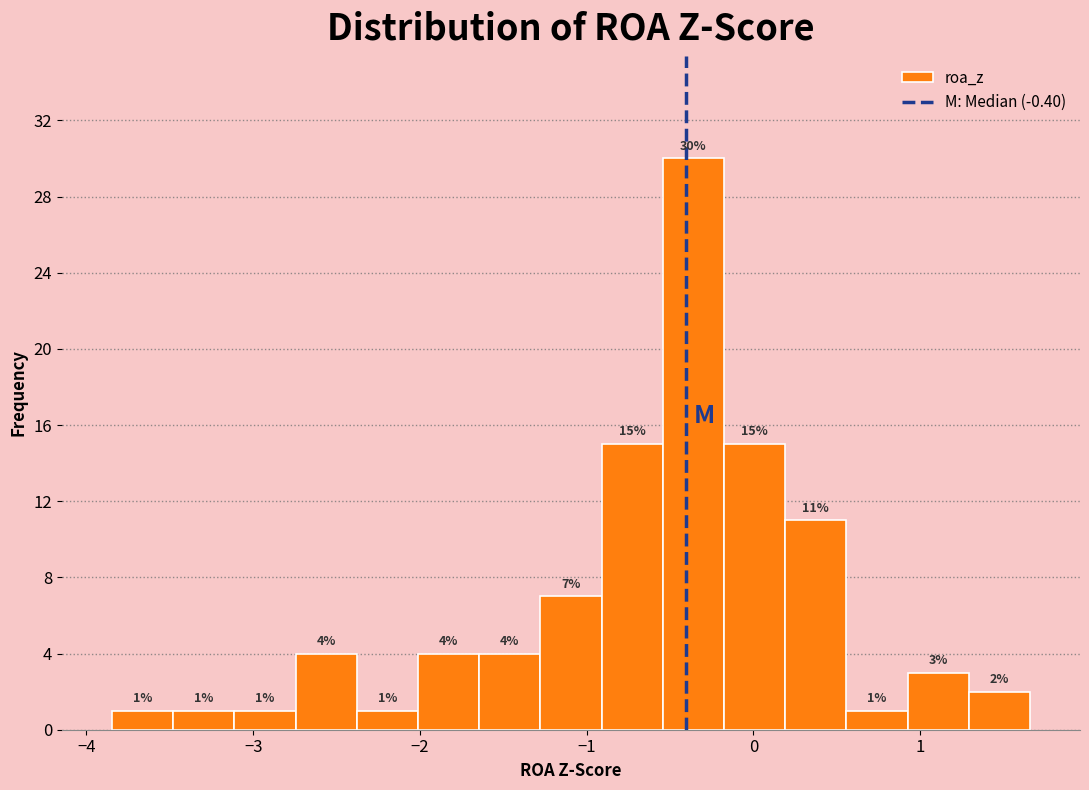

Read against the x-axis, roughly where is the centre of the tallest bar?

-0.4